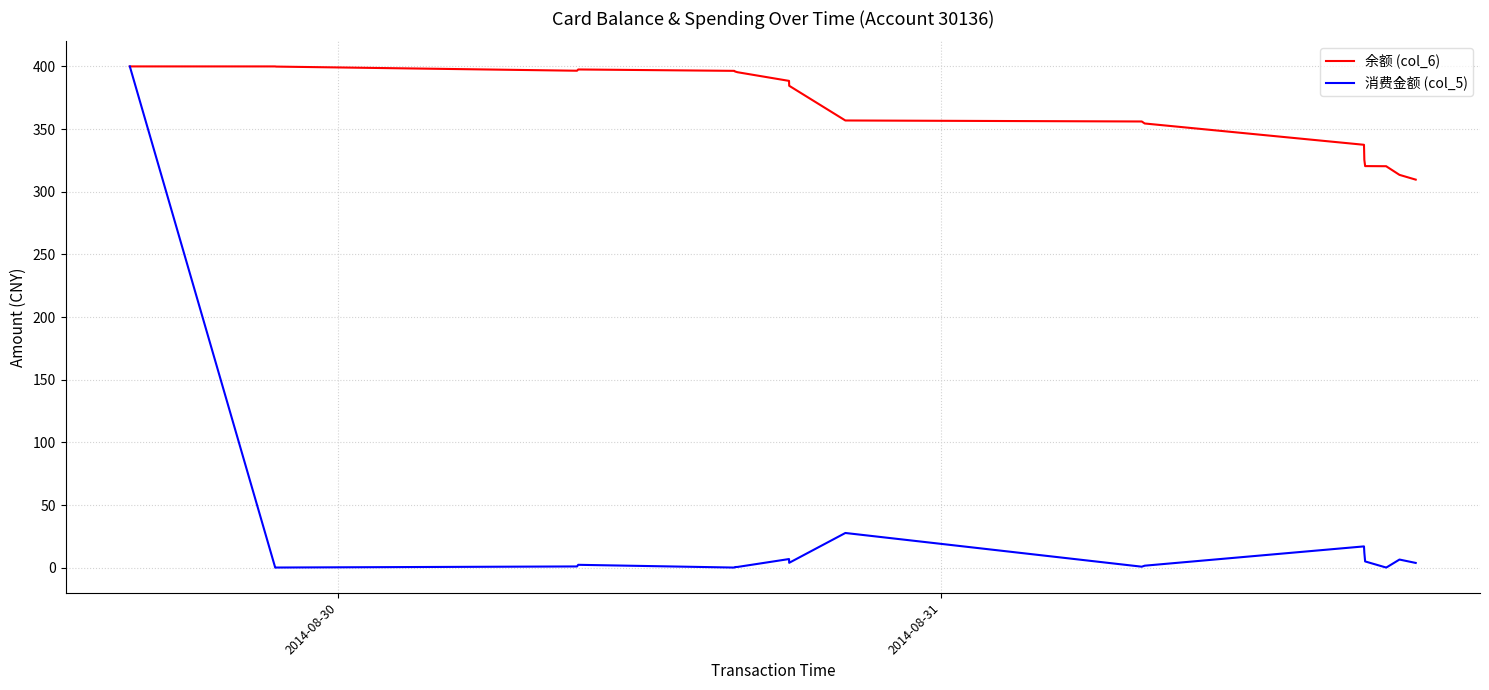

List the series in order of their overall mean, highest first.

余额 (col_6), 消费金额 (col_5)